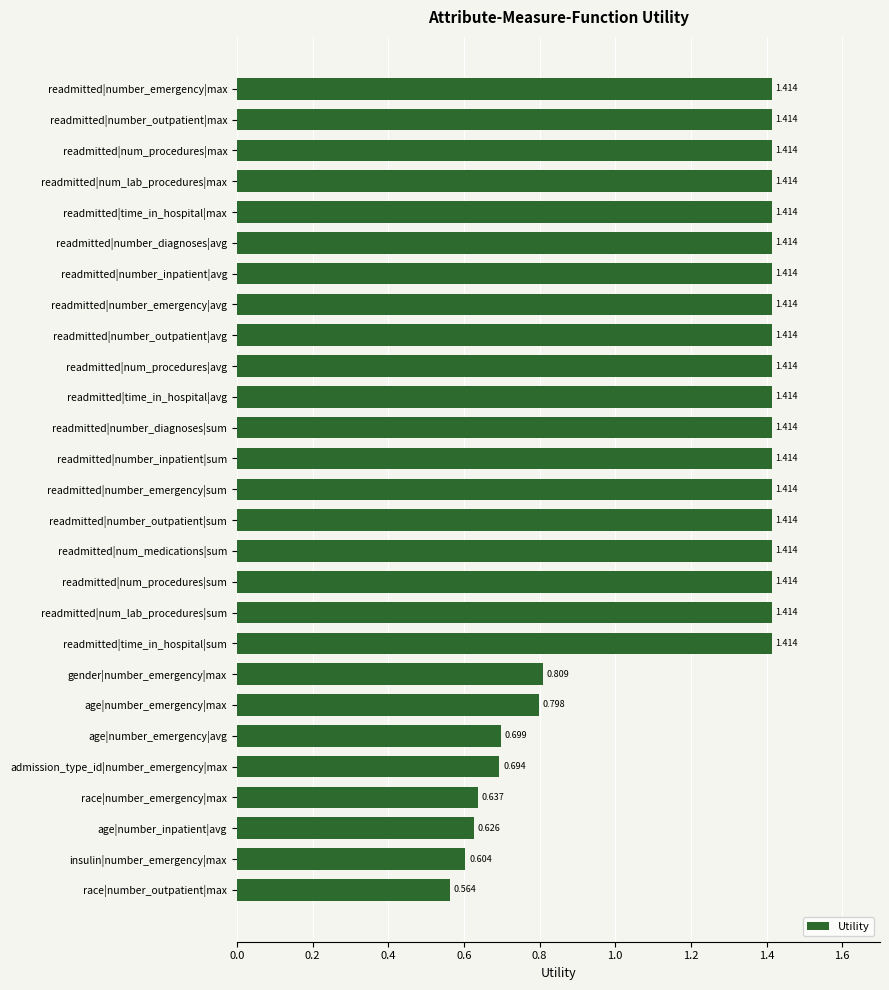

Between readmitted|number_outpatient|sum and age|number_inpatient|avg, which is larger?

readmitted|number_outpatient|sum